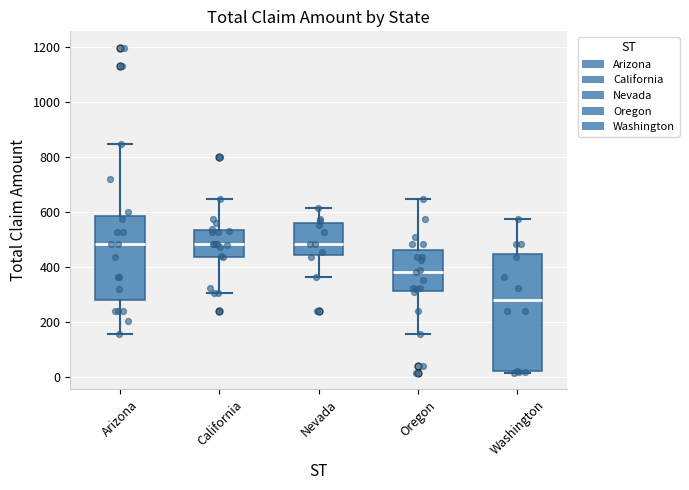

Which box has the lowest median line?

Washington